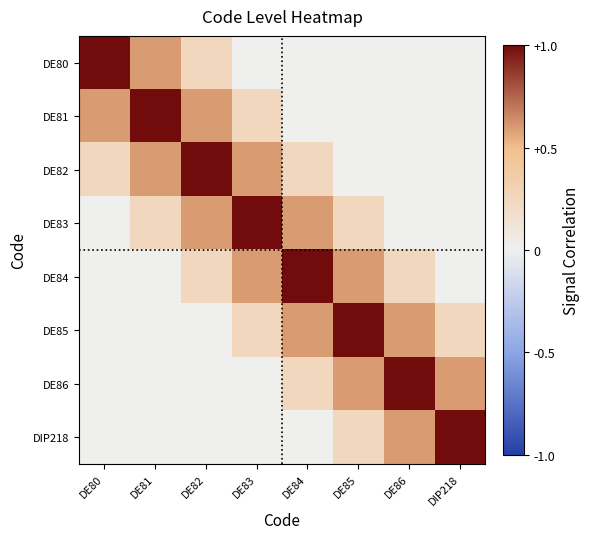

Rank the series by their maximum value, from highest to lowest.

DE80, DE81, DE82, DE83, DE84, DE85, DE86, DIP218